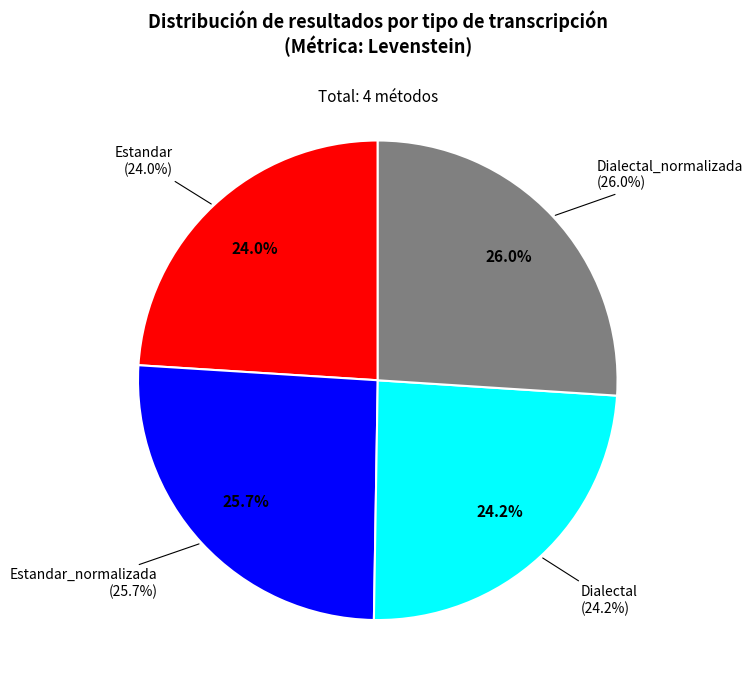

True or false: Estandar_normalizada accounts for 11% of the total.

False